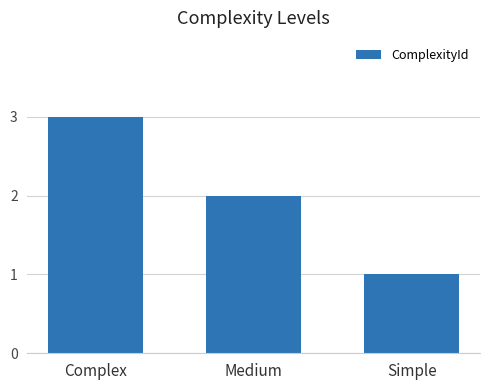

Which has a higher value, Simple or Complex?

Complex